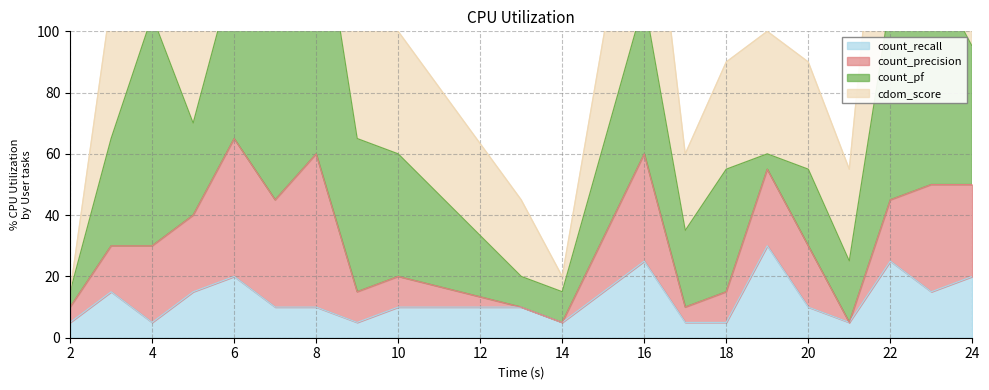

What is the difference between the count_recall values at 18 and 19?

25